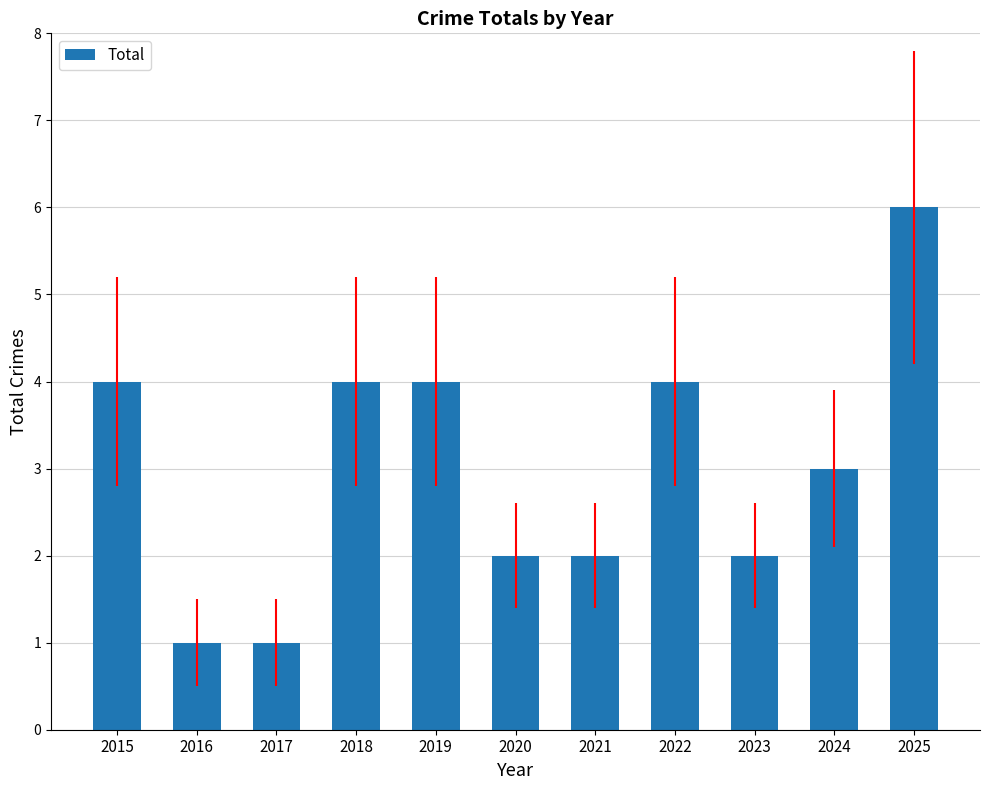

What is the ratio of the value at 2022 to the value at 2020?

2.0